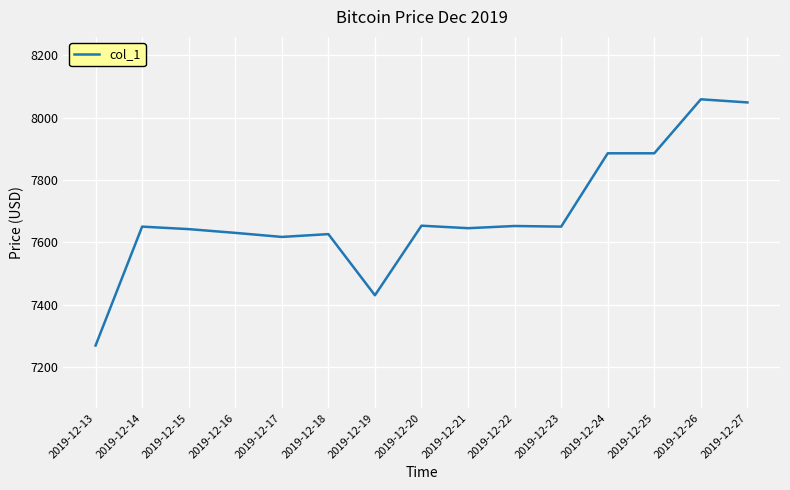

What value does the data have at 2019-12-23?

7650.7